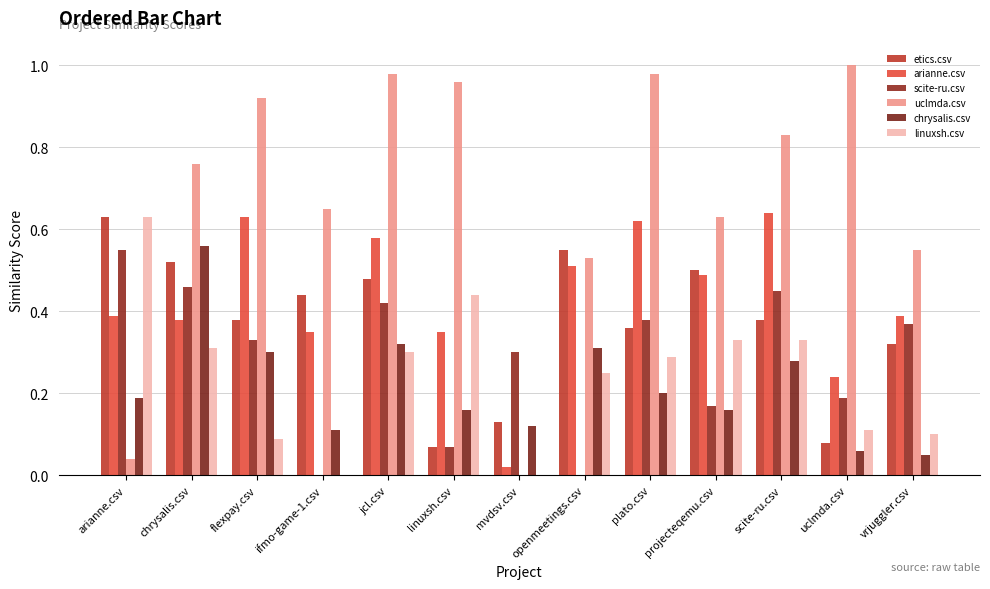

Reading right to left, transcribe all the data shown in this chart.

etics.csv: vrjuggler.csv=0.3	uclmda.csv=0.1	scite-ru.csv=0.4	projecteqemu.csv=0.5	plato.csv=0.4	openmeetings.csv=0.6	mvdsv.csv=0.1	linuxsh.csv=0.1	jcl.csv=0.5	ifmo-game-1.csv=0.4	flexpay.csv=0.4	chrysalis.csv=0.5	arianne.csv=0.6
arianne.csv: vrjuggler.csv=0.4	uclmda.csv=0.2	scite-ru.csv=0.6	projecteqemu.csv=0.5	plato.csv=0.6	openmeetings.csv=0.5	mvdsv.csv=0.0	linuxsh.csv=0.3	jcl.csv=0.6	ifmo-game-1.csv=0.3	flexpay.csv=0.6	chrysalis.csv=0.4	arianne.csv=0.4
scite-ru.csv: vrjuggler.csv=0.4	uclmda.csv=0.2	scite-ru.csv=0.5	projecteqemu.csv=0.2	plato.csv=0.4	openmeetings.csv=0.0	mvdsv.csv=0.3	linuxsh.csv=0.1	jcl.csv=0.4	ifmo-game-1.csv=0.0	flexpay.csv=0.3	chrysalis.csv=0.5	arianne.csv=0.6
uclmda.csv: vrjuggler.csv=0.6	uclmda.csv=1.0	scite-ru.csv=0.8	projecteqemu.csv=0.6	plato.csv=1.0	openmeetings.csv=0.5	mvdsv.csv=0.0	linuxsh.csv=1.0	jcl.csv=1.0	ifmo-game-1.csv=0.7	flexpay.csv=0.9	chrysalis.csv=0.8	arianne.csv=0.0
chrysalis.csv: vrjuggler.csv=0.1	uclmda.csv=0.1	scite-ru.csv=0.3	projecteqemu.csv=0.2	plato.csv=0.2	openmeetings.csv=0.3	mvdsv.csv=0.1	linuxsh.csv=0.2	jcl.csv=0.3	ifmo-game-1.csv=0.1	flexpay.csv=0.3	chrysalis.csv=0.6	arianne.csv=0.2
linuxsh.csv: vrjuggler.csv=0.1	uclmda.csv=0.1	scite-ru.csv=0.3	projecteqemu.csv=0.3	plato.csv=0.3	openmeetings.csv=0.2	mvdsv.csv=0.0	linuxsh.csv=0.4	jcl.csv=0.3	ifmo-game-1.csv=0.0	flexpay.csv=0.1	chrysalis.csv=0.3	arianne.csv=0.6